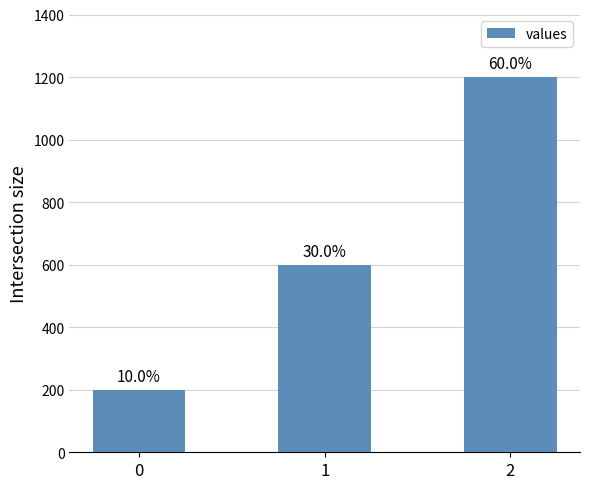

Reading left to right, transcribe all the data shown in this chart.

200	600	1200